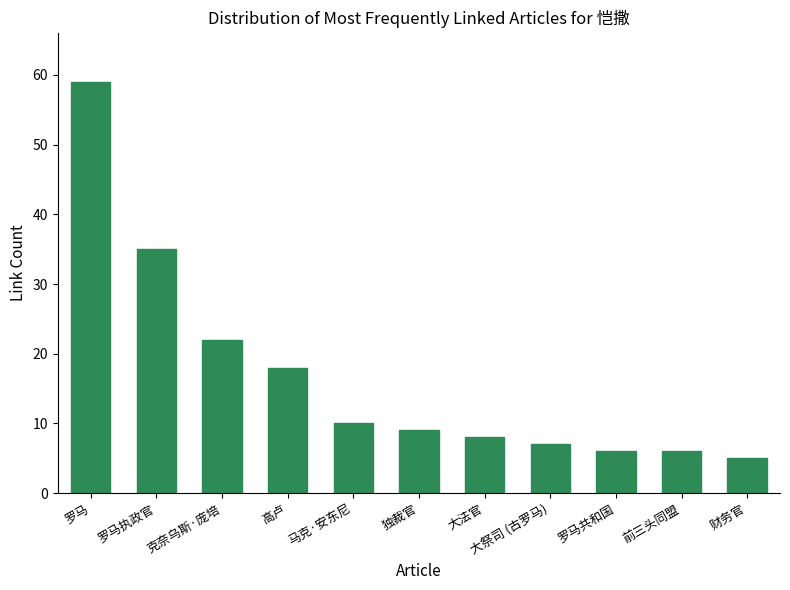

What is the sum of all values?

185